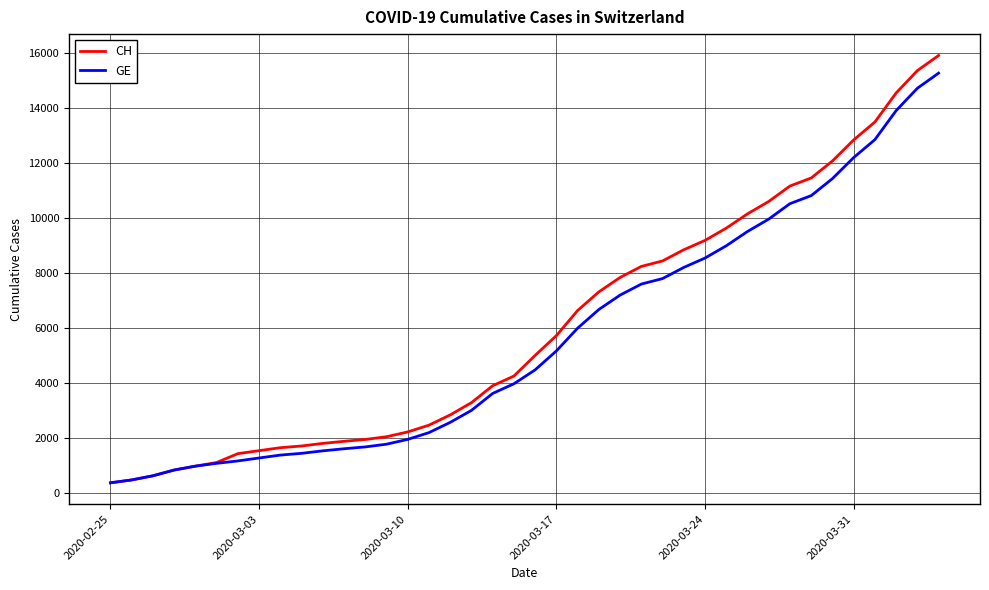

Which series has the widest spread of values?

CH